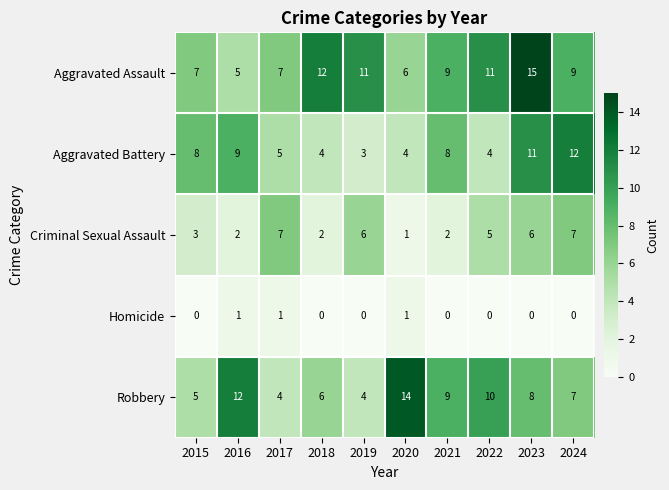

What is the sum of the Aggravated Battery values at 2020 and 2023?

15